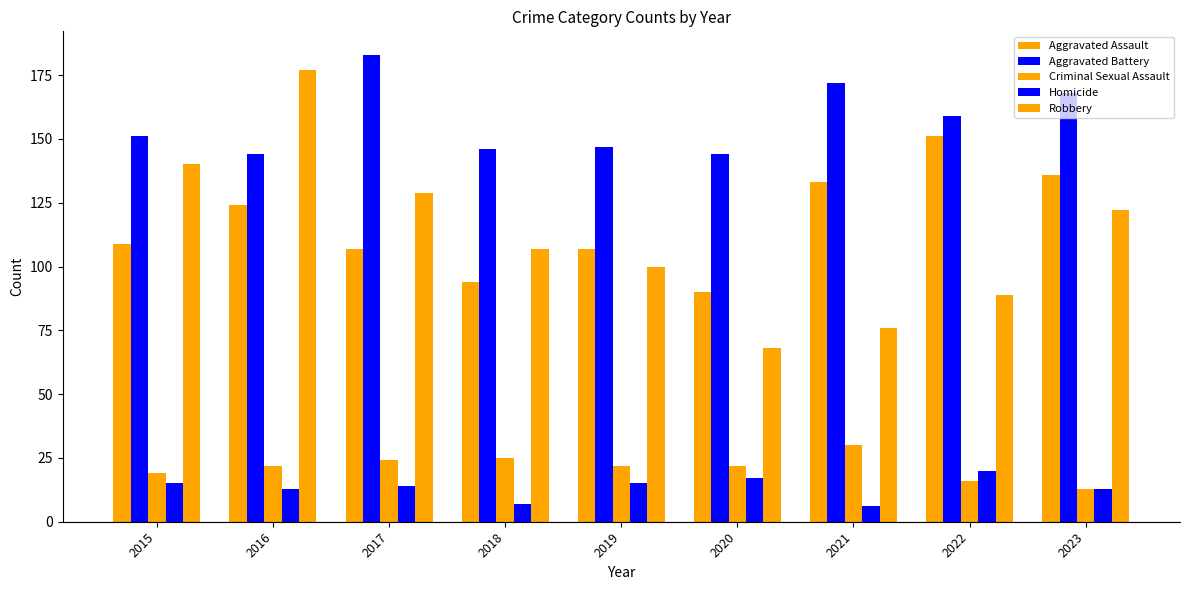

How many groups of bars are there?

9